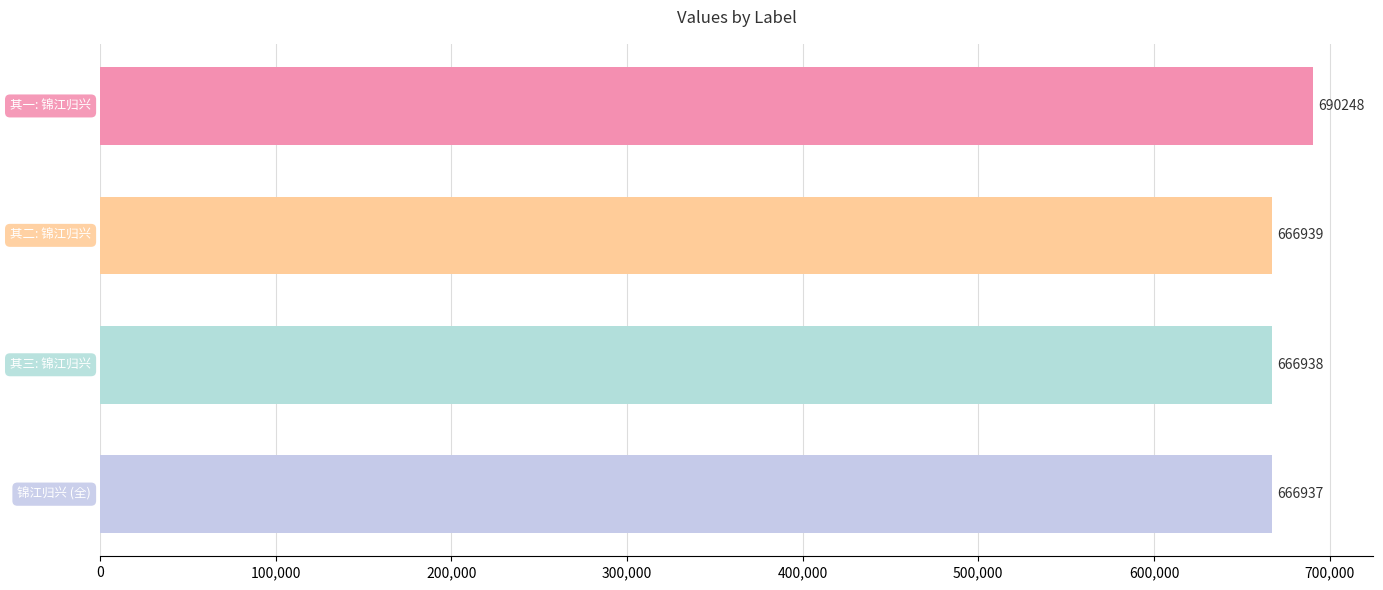

Reading top to bottom, list all the values displayed in this chart.

690248	666939	666938	666937